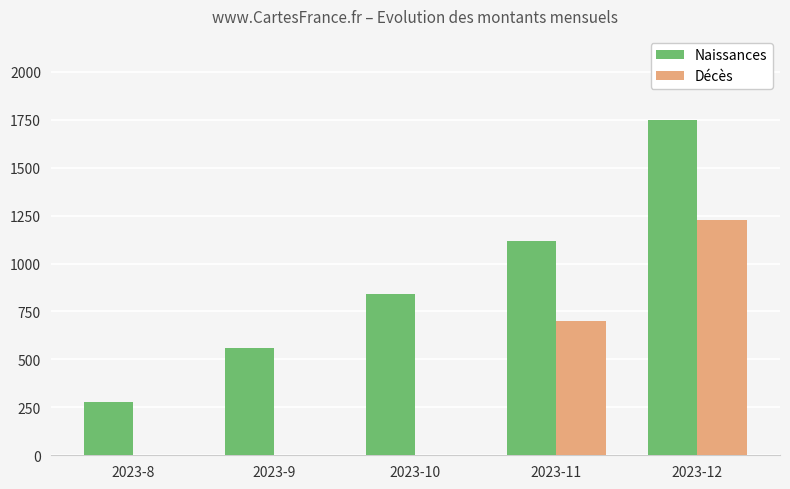

What is the sum of all Naissances values?

4550